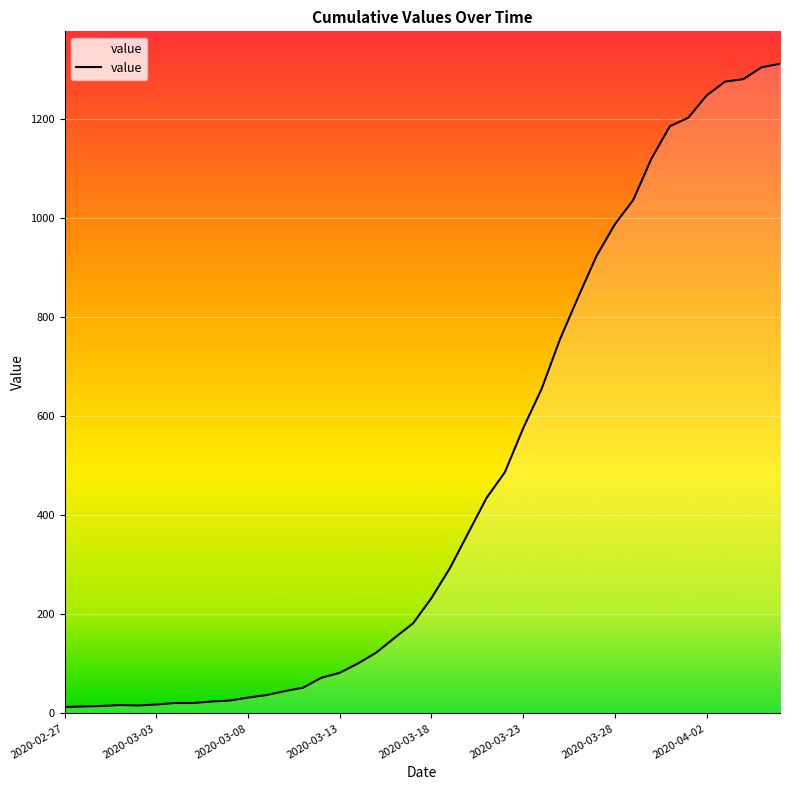

What is the difference between the maximum and minimum values?

1299